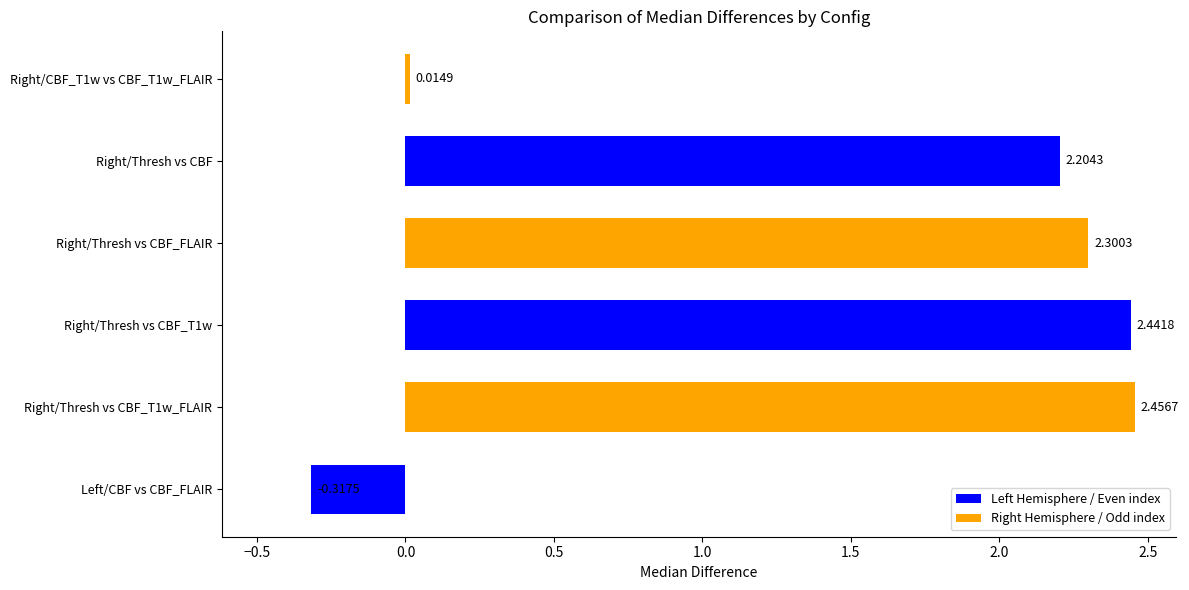

What is the change in value from Left/CBF vs CBF_FLAIR to Right/Thresh vs CBF?

+2.5